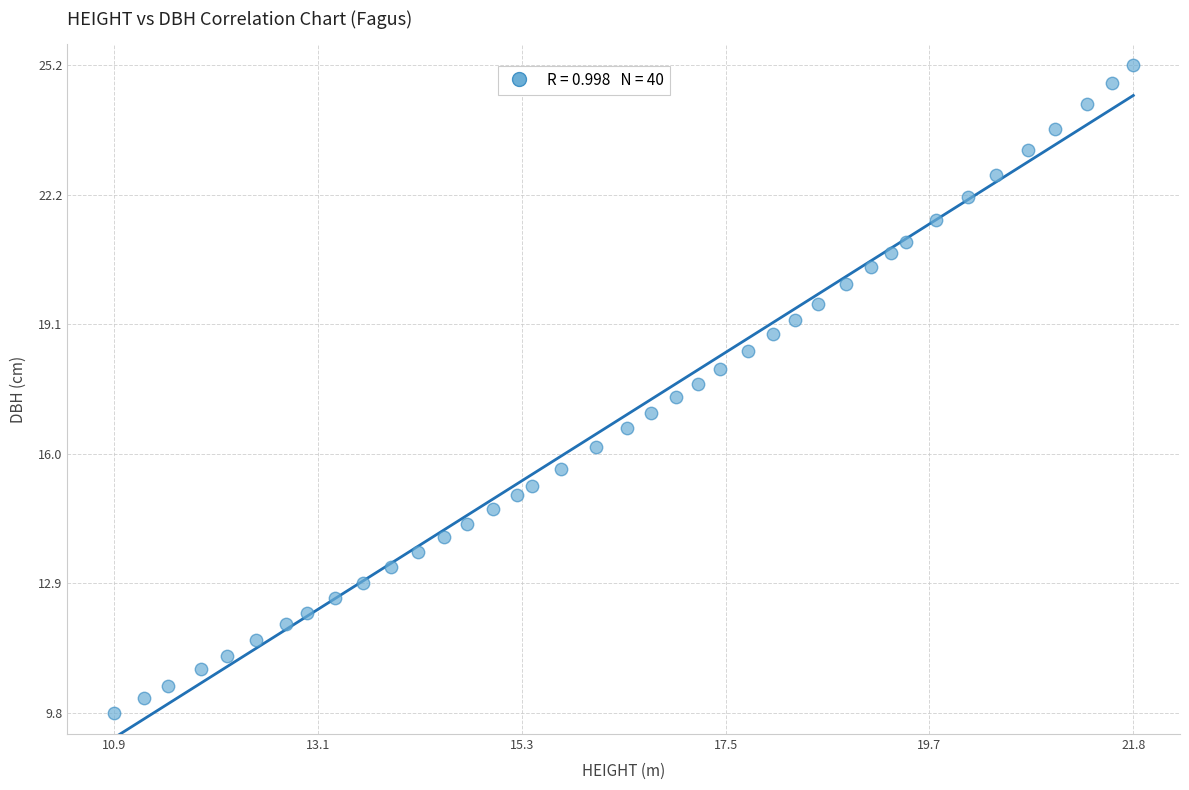

What is the range of X values (max minus min)?

10.9